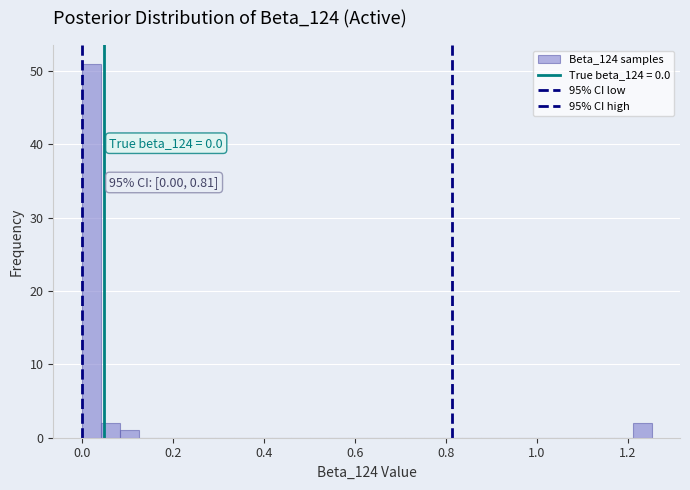

Around what value on the x-axis is the tallest bar? Give the approximate position of its centre, as read against the axis.

0.02